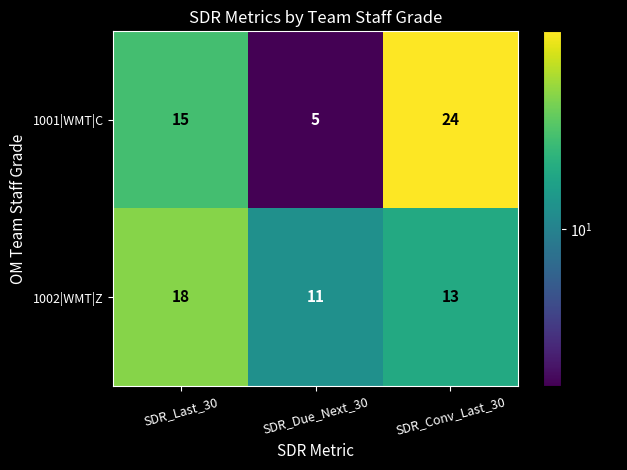

What value does the 1001|WMT|C series have at SDR_Due_Next_30?

5